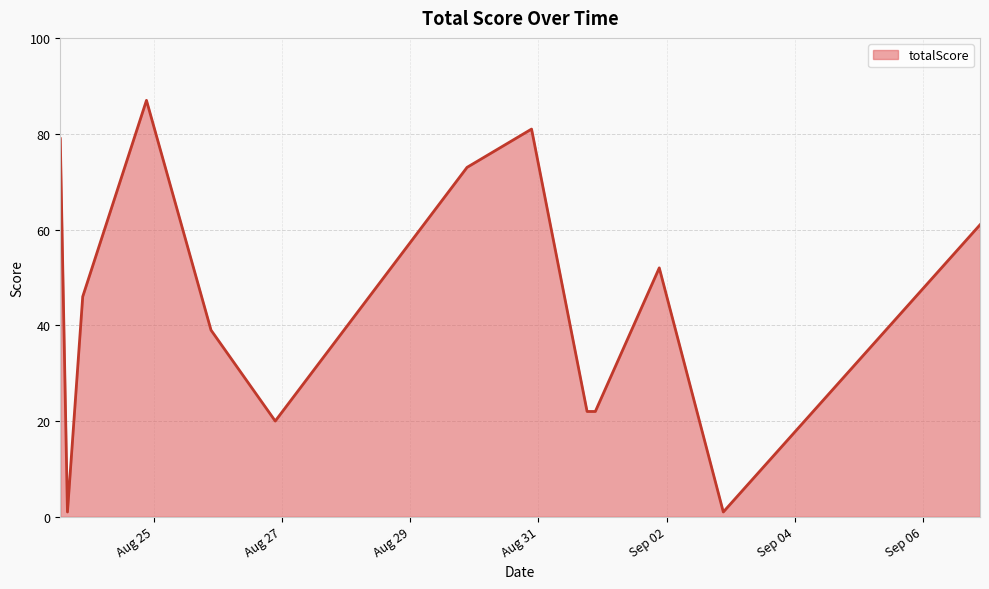

What is the difference between the maximum and minimum values?

86